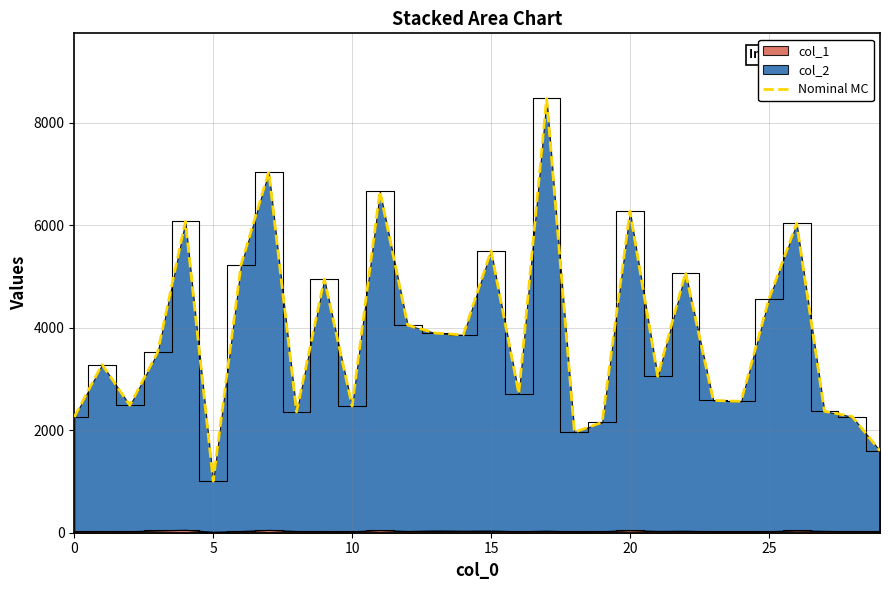

How many data points does each series have?

30